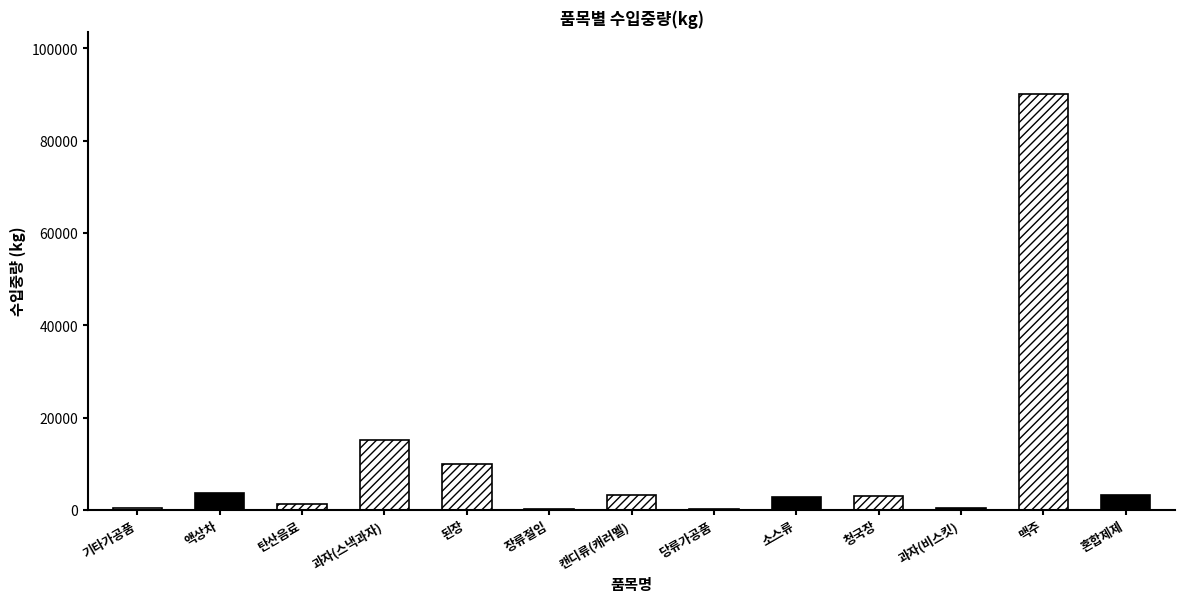

Does the chart contain any negative values?

No